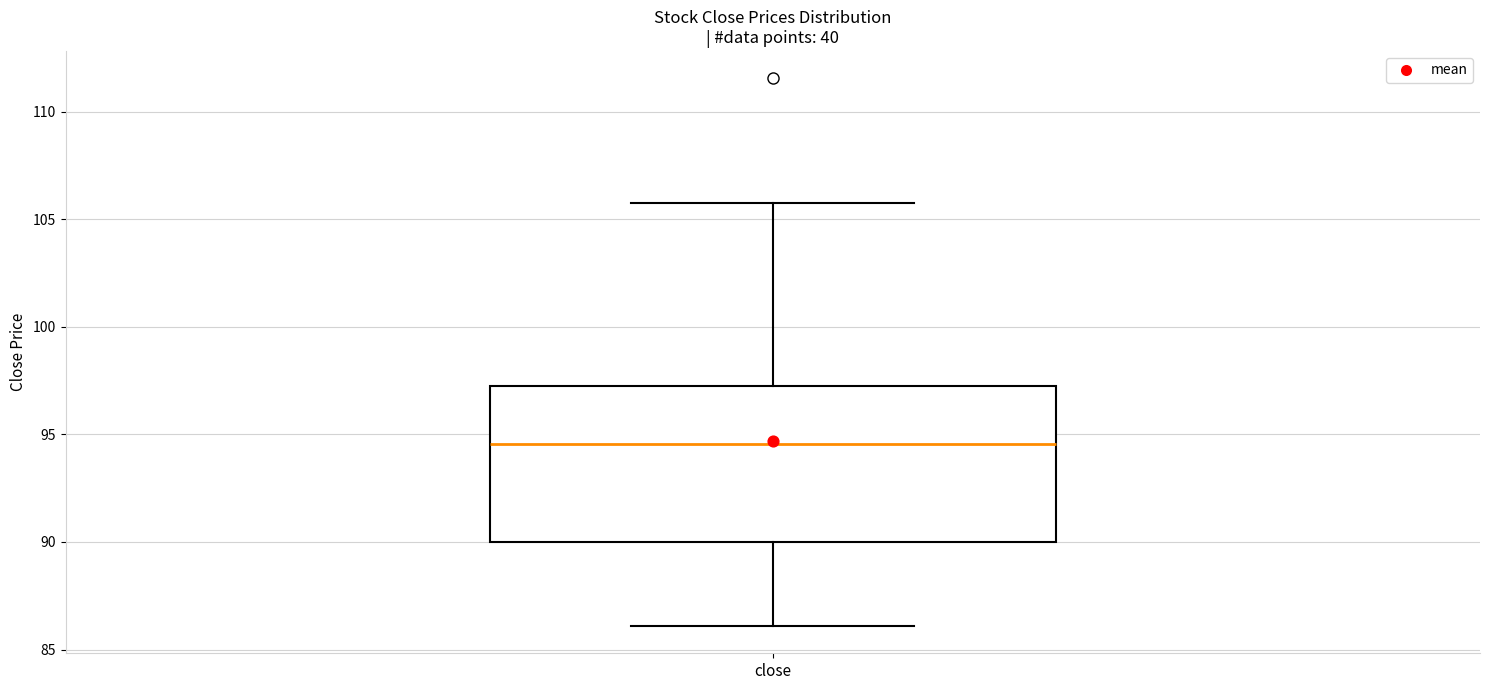

Read this box plot against the y-axis: the position of the median line, the range covered by the box, and the ends of both whiskers. The values are not printed on the chart, so give them approximately, as read against the axis.

median 94.5, box 90.0 to 97.5, whiskers 86.0 to 106.0